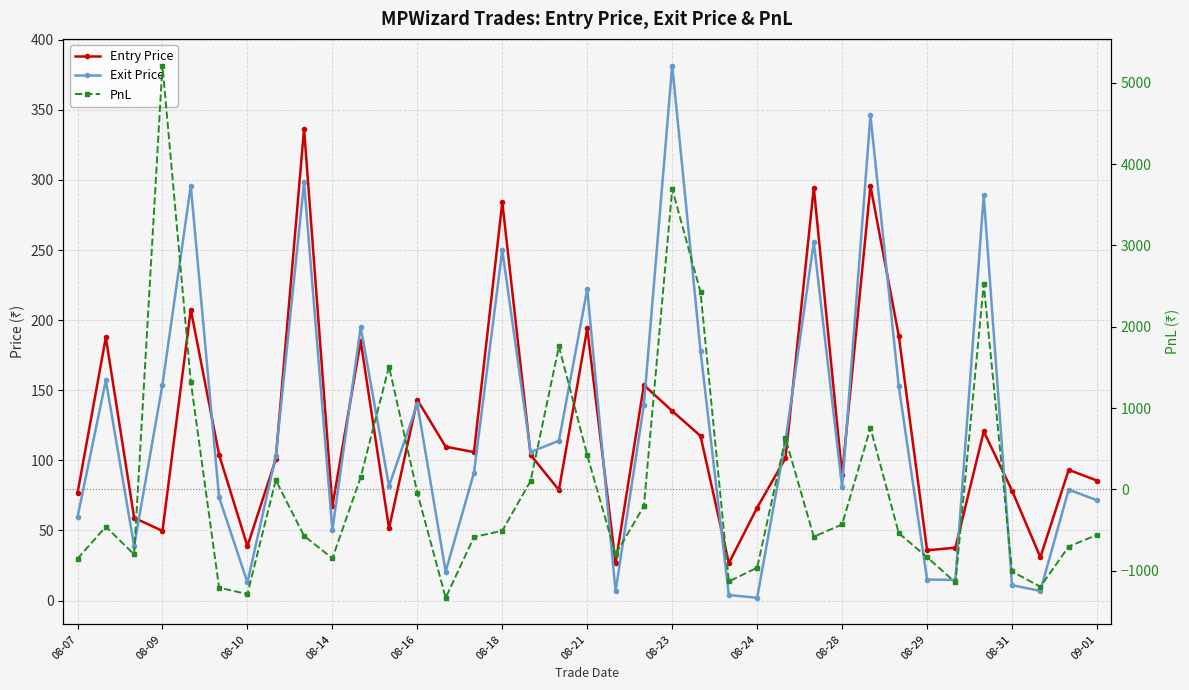

What is the difference between the maximum and minimum values in the PnL series?

6550.8